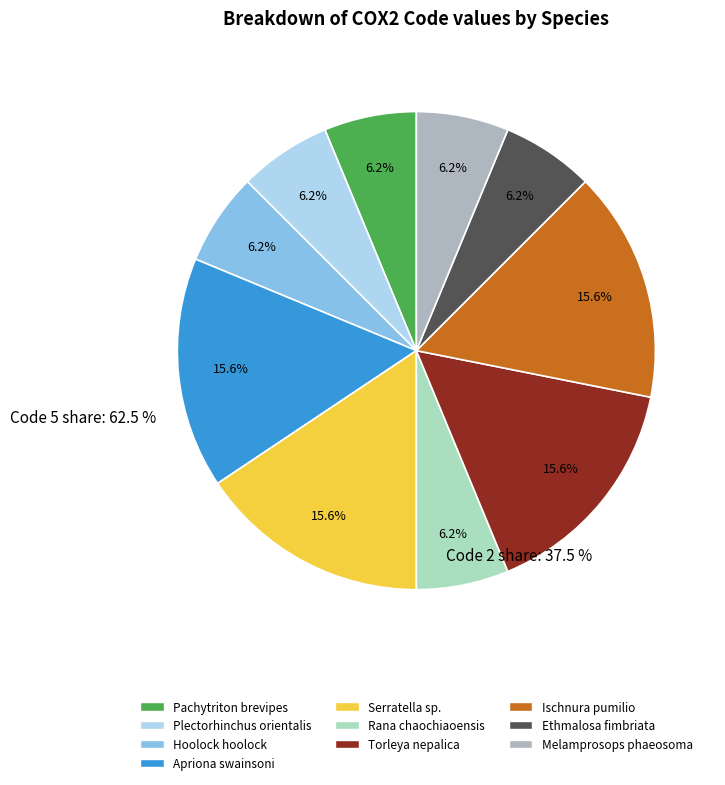

Is there a majority slice in this chart?

No